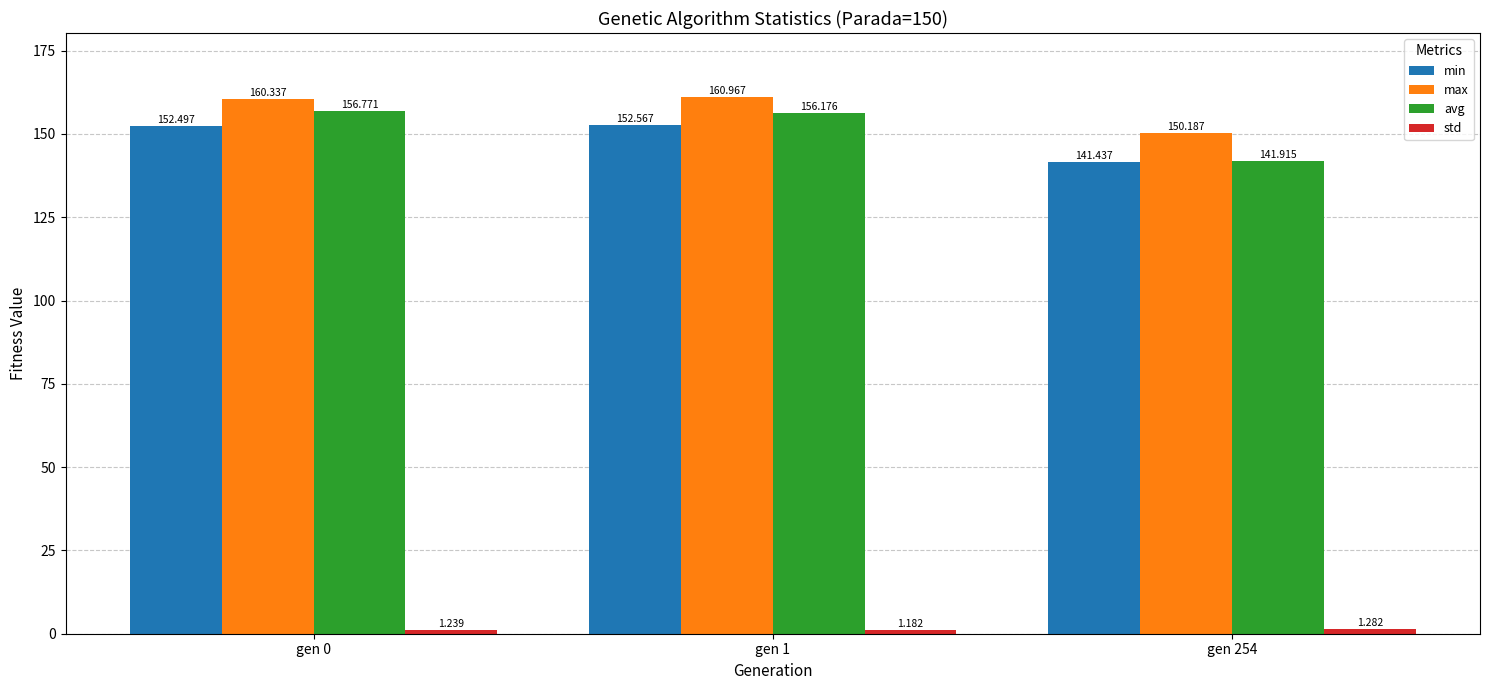

Rank the categories by max value from lowest to highest.

gen 254, gen 0, gen 1